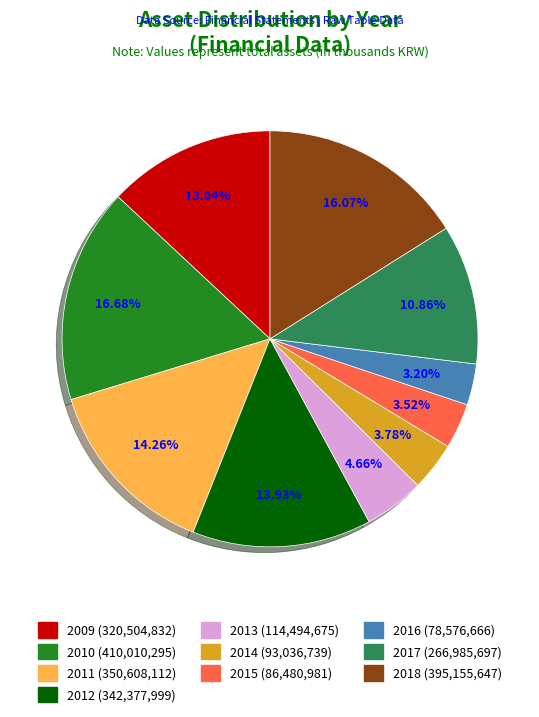

Is there a majority slice in this chart?

No